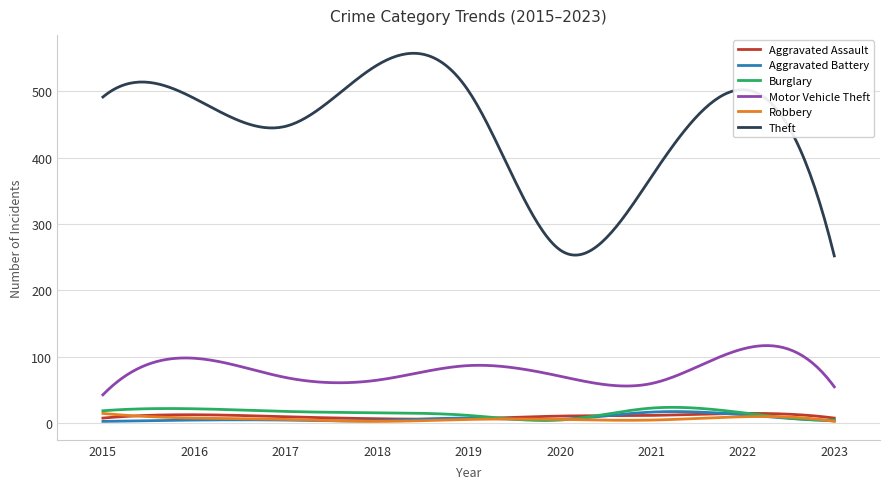

True or false: Burglary and Motor Vehicle Theft intersect in this chart.

False